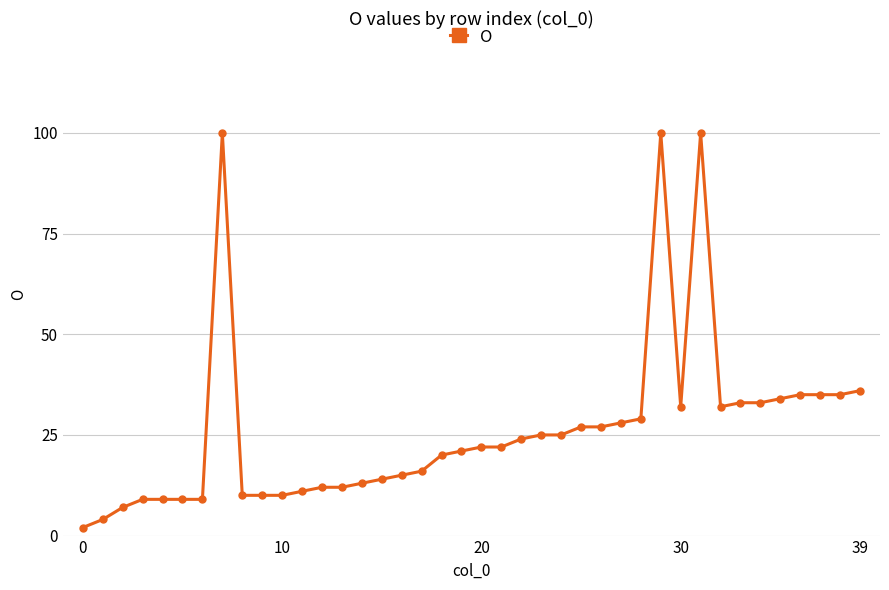

What is the difference between the maximum and minimum values?

98